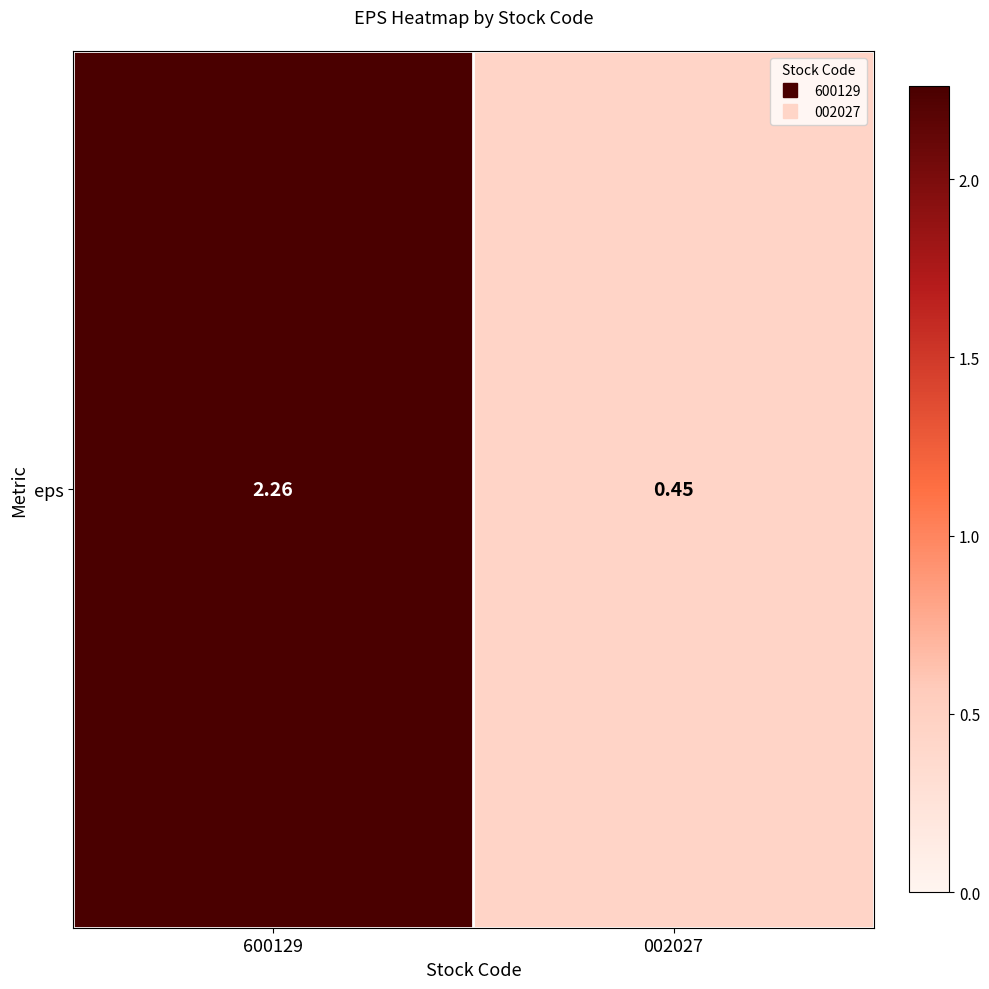

Reading left to right, extract all data points from this chart.

600129=2.3	002027=0.5